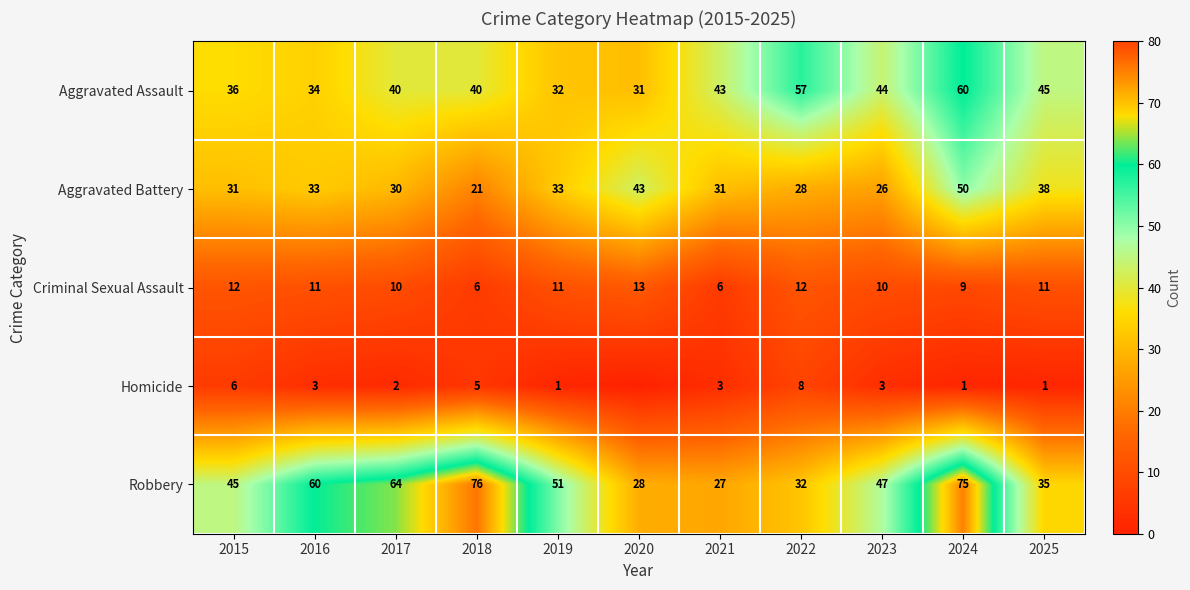

Is the value of Aggravated Assault at 2025 greater than the value of Criminal Sexual Assault at 2017?

Yes